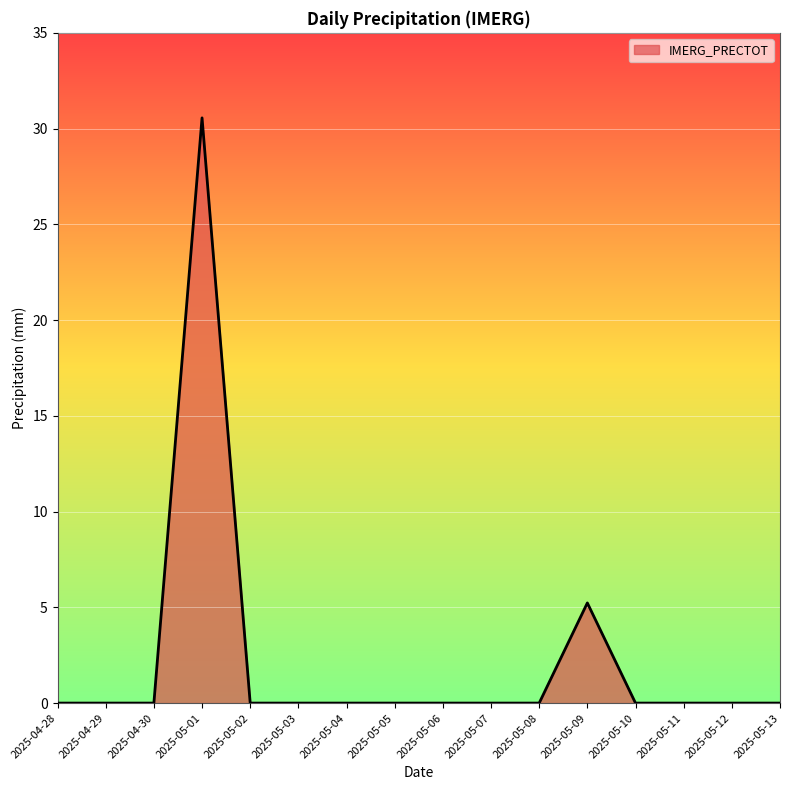

What is the change in value from 2025-04-28 to 2025-05-01?

+30.6